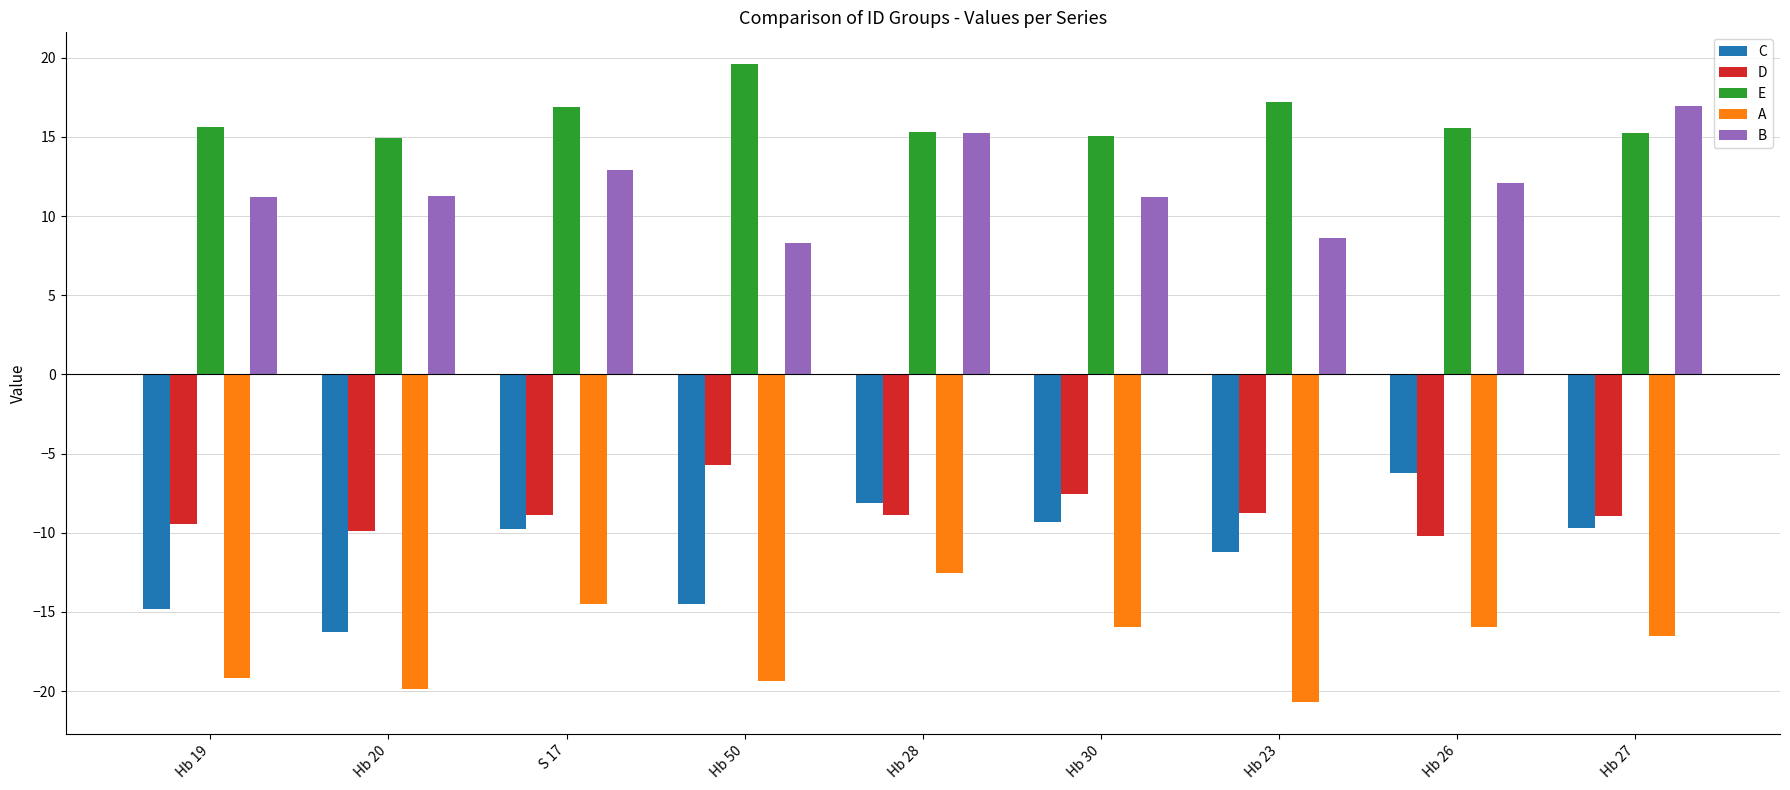

At how many categories does at least one series exceed -2?

9